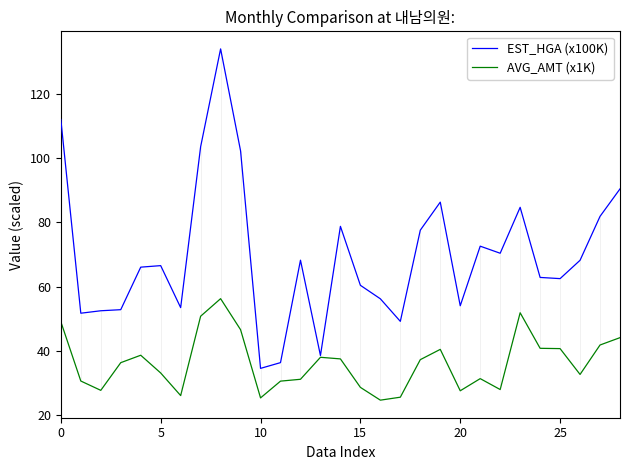

Is this an area chart (filled region under the line)?

No